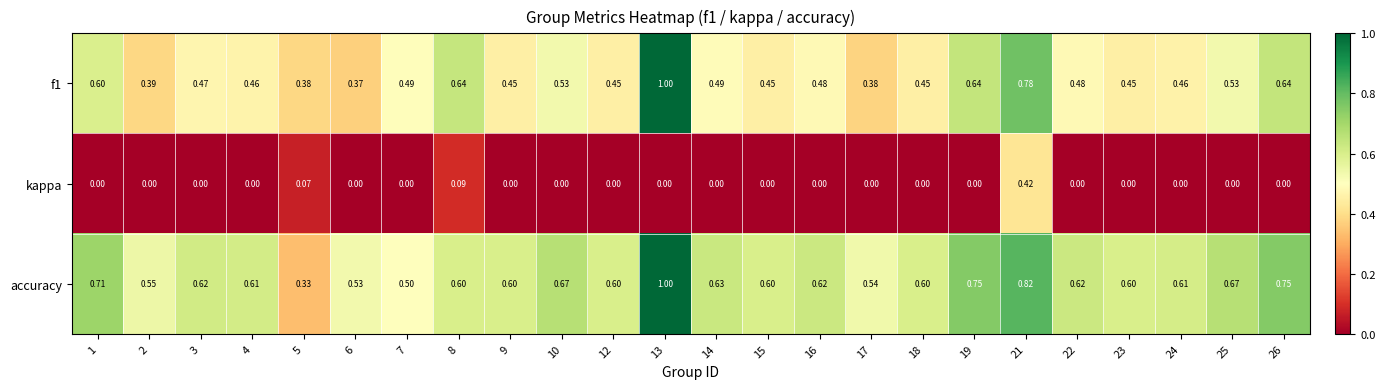

Between 23 and 25, which series saw the biggest shift?

f1